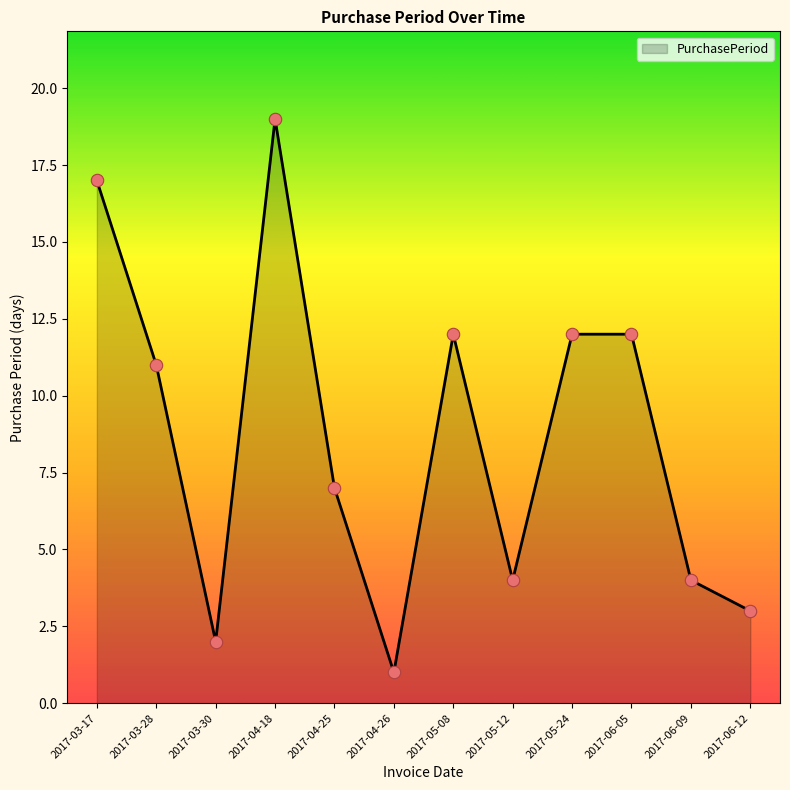

Approximately how many times larger is the value at 2017-03-17 compared to 2017-05-24?

1.4